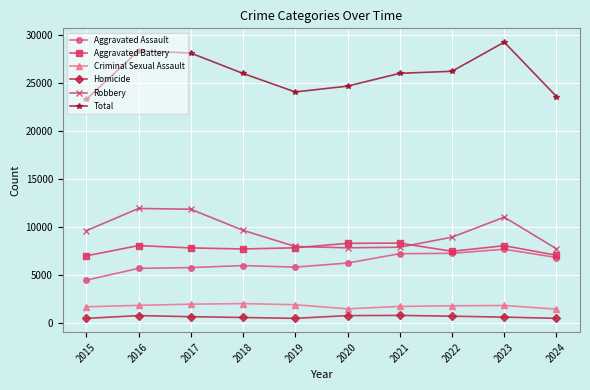

True or false: Homicide and Aggravated Assault cross at least once.

False